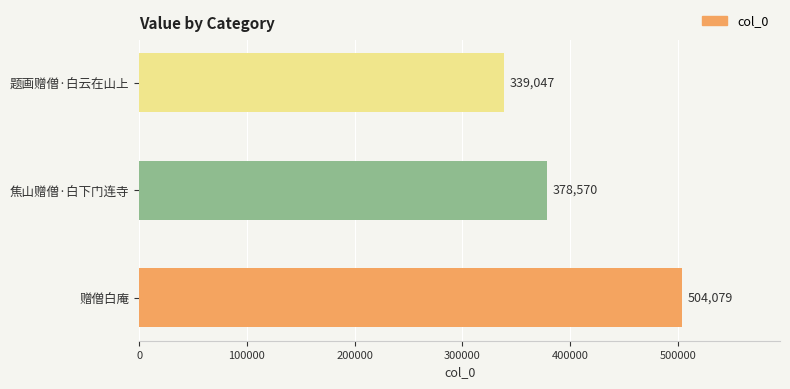

Approximately how many times larger is the value at 题画赠僧·白云在山上 compared to 焦山赠僧·白下门连寺?

0.9